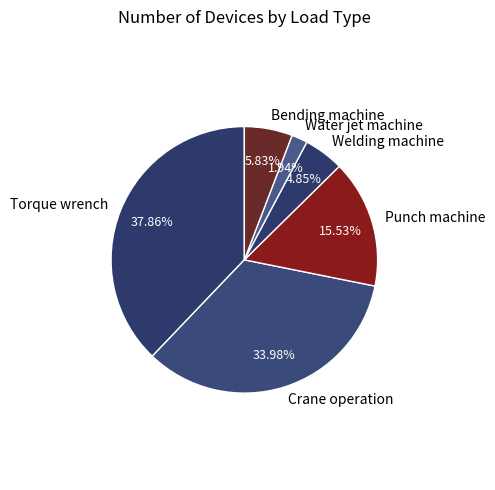

The Torque wrench slice represents 26% of the pie. True or false?

False